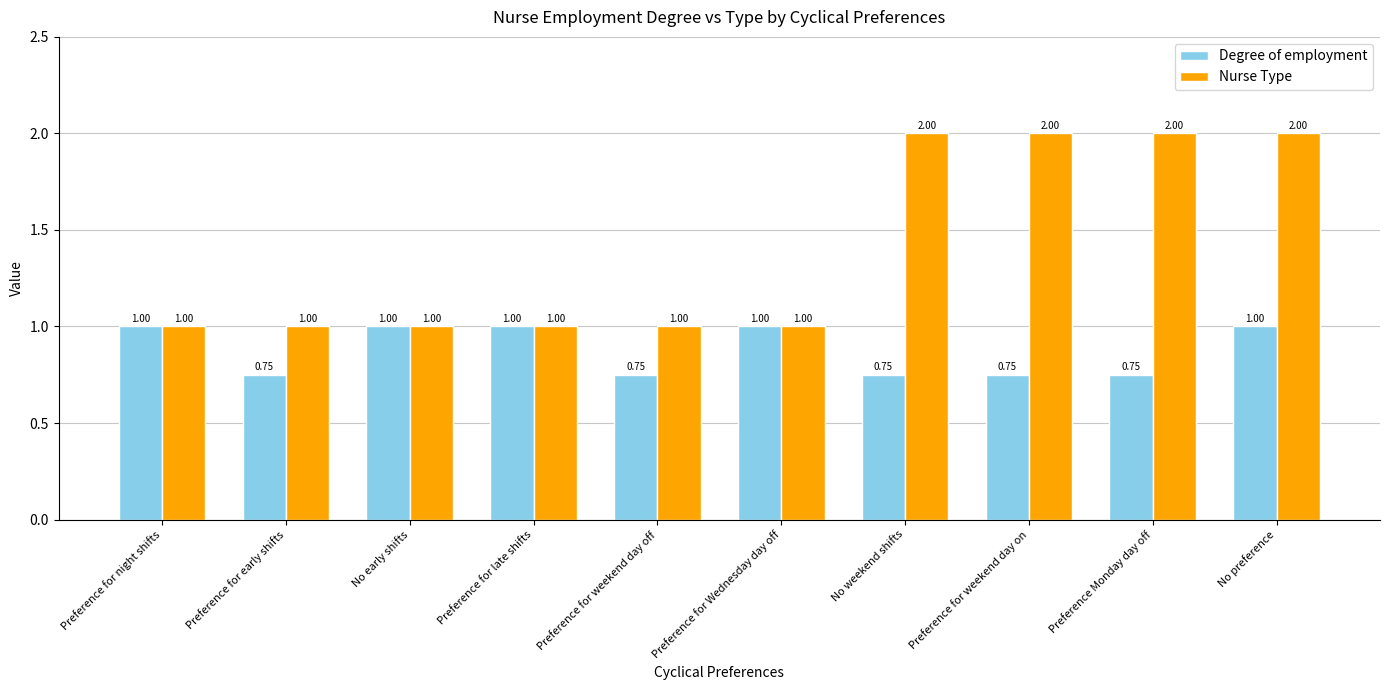

What is the highest value of the Degree of employment series?

1.0